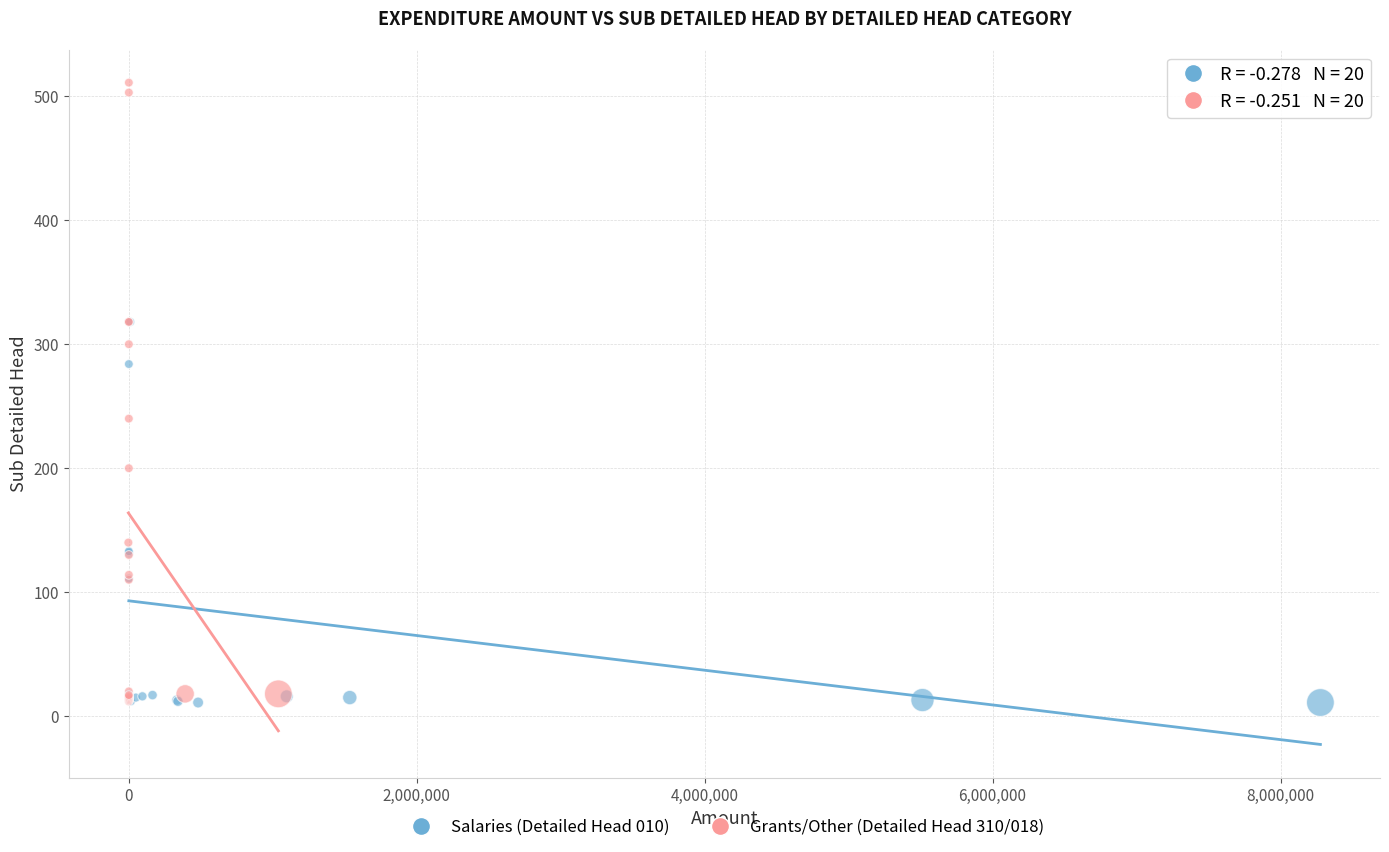

Which series contains the highest Y value?

Grants/Other (Detailed Head 310/018)